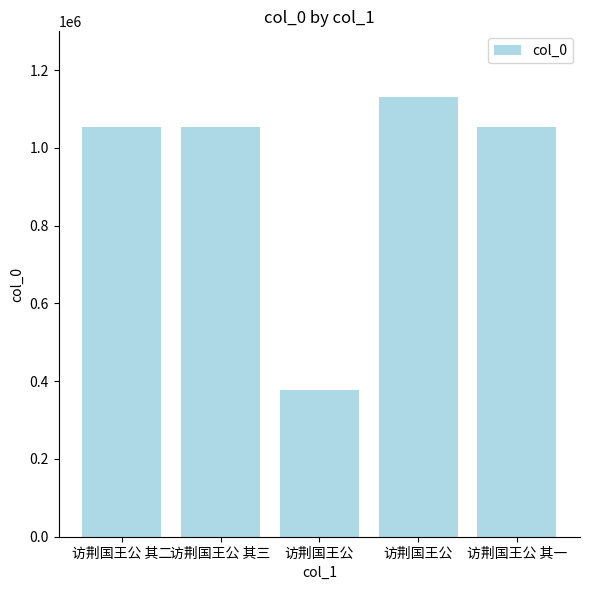

Are the bars grouped side by side (vs. stacked)?

No